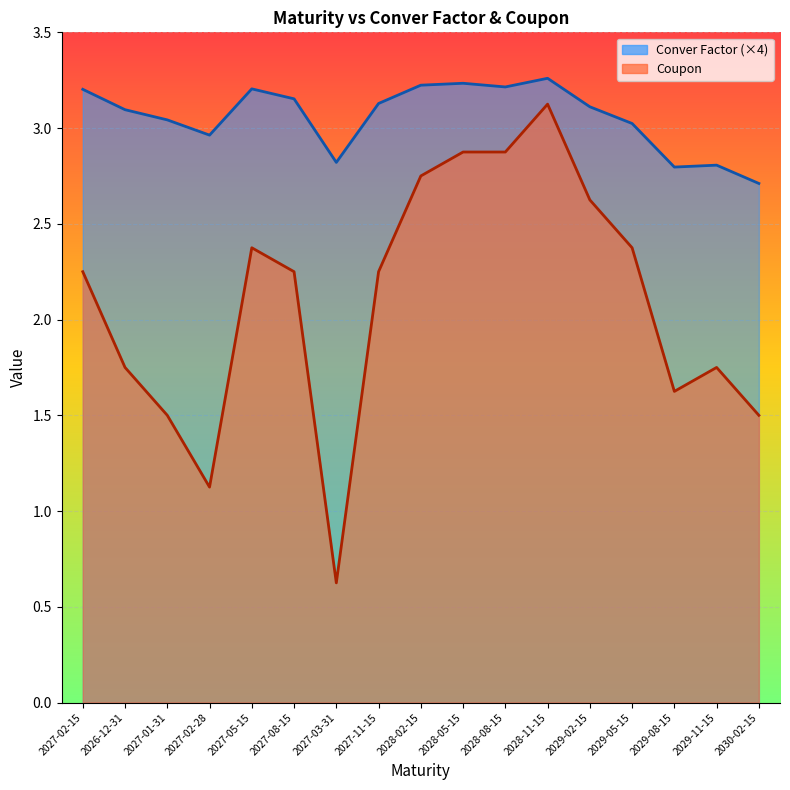

True or false: Coupon and Conver Factor cross at least once.

False